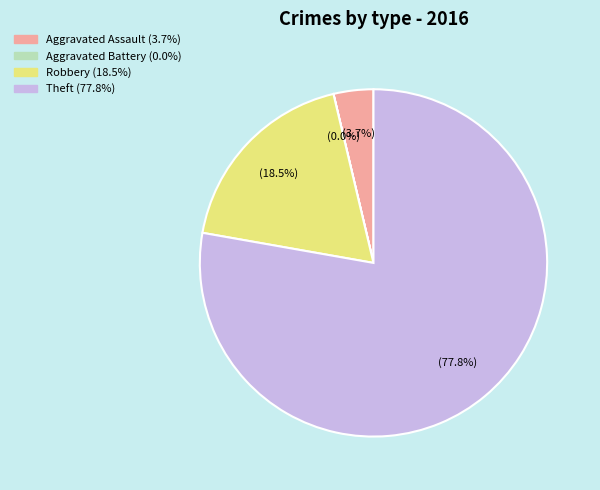

Combined, what portion of the pie is Aggravated Assault and Robbery?

22.2%